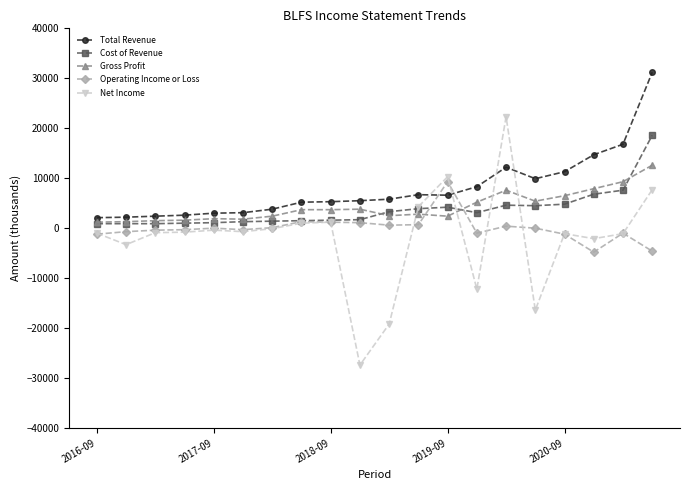

Which series has the widest spread of values?

Net Income